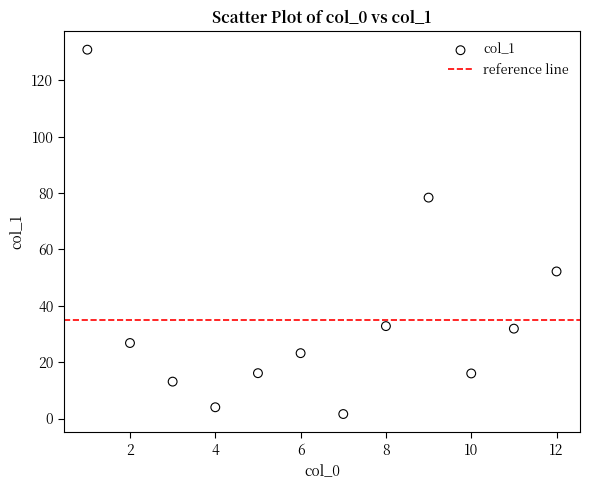

What is the average Y value?

35.6